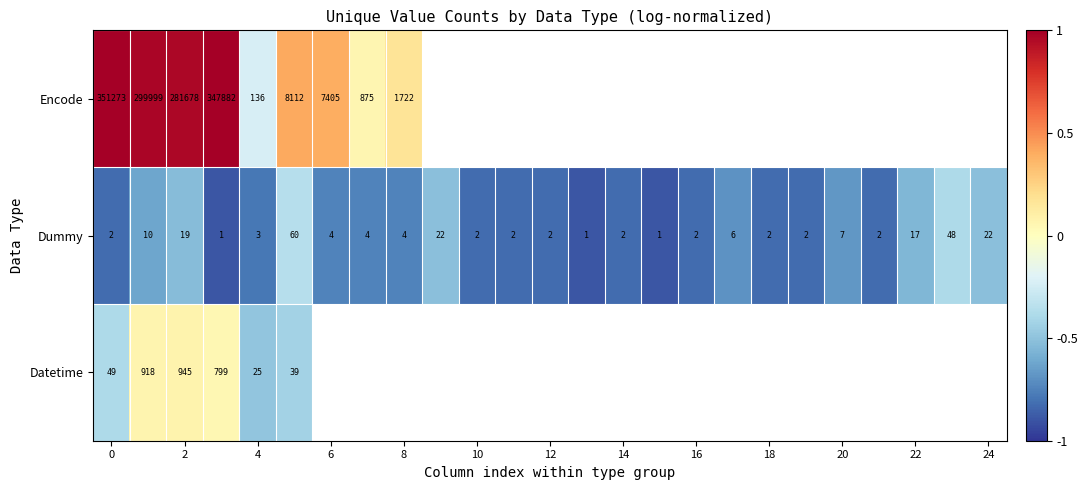

Is the value of Dummy at 0 greater than the value of Datetime at 4?

No